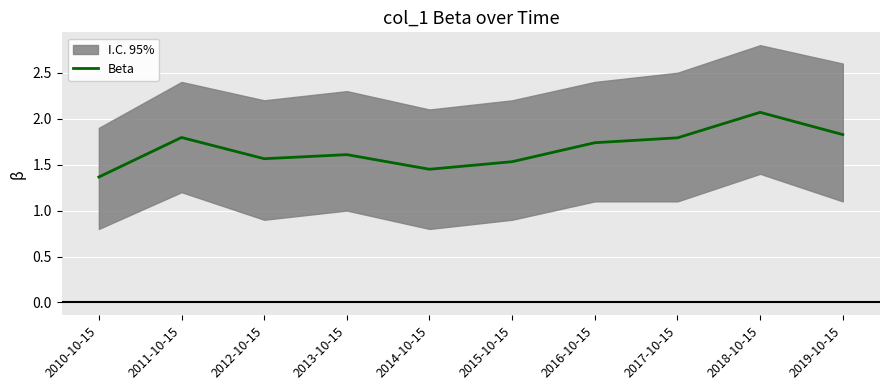

What is the change in value from 2010-10-15 to 2014-10-15?

+0.1